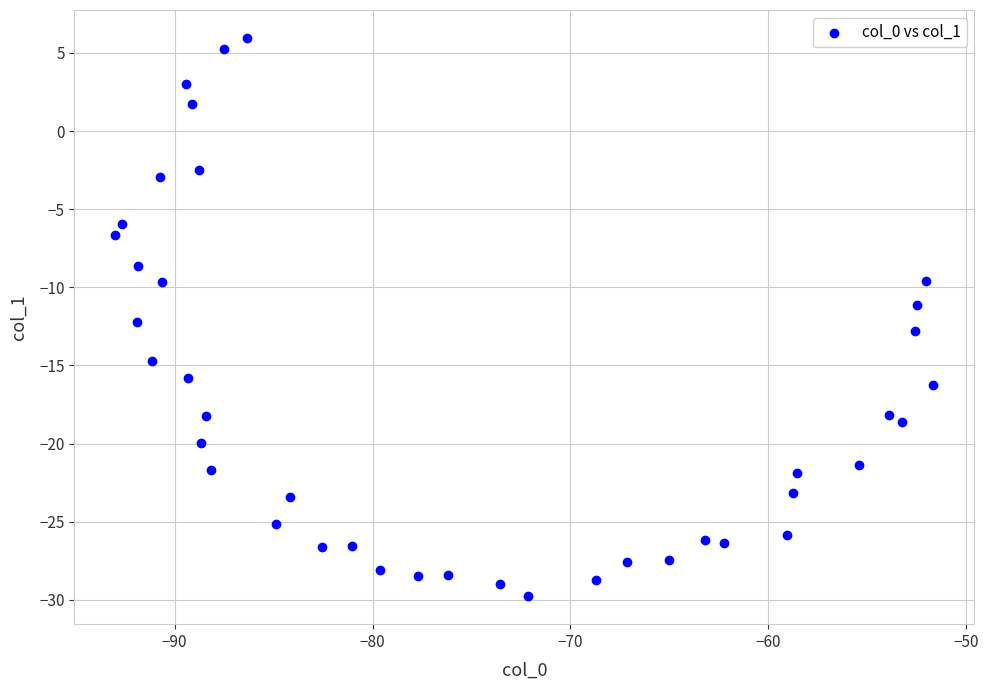

What is the range of X values (max minus min)?

41.3